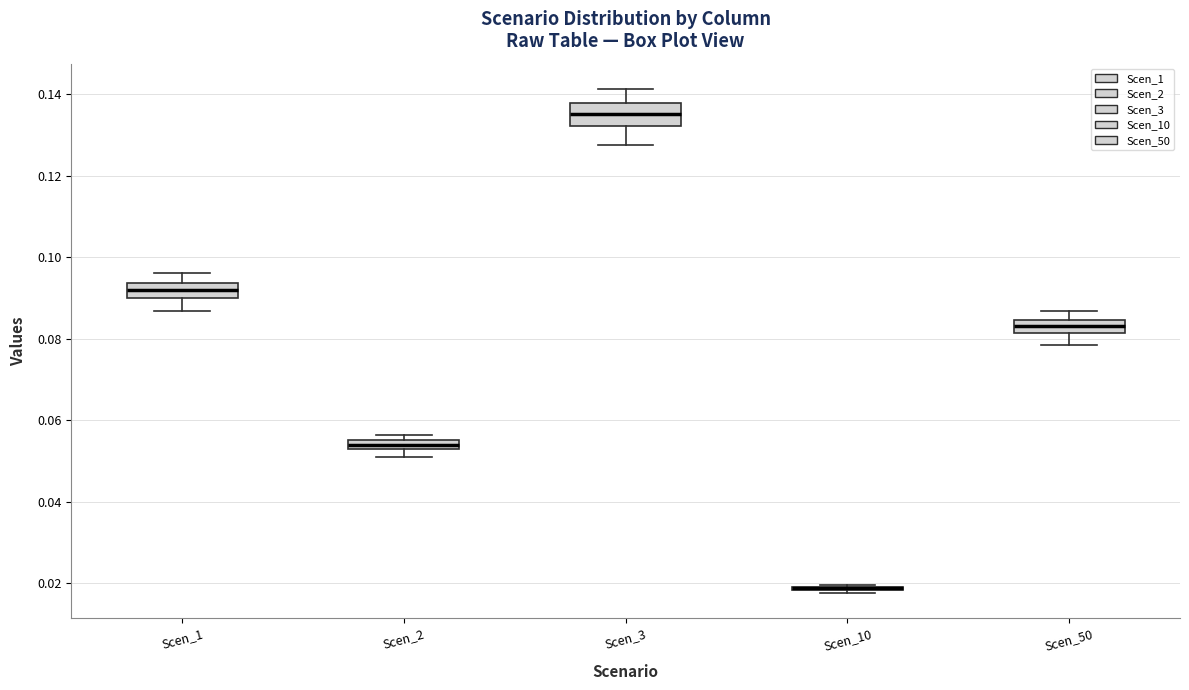

Where does the upper whisker of the box for Scen_1 end on the y-axis? The values are not printed on the chart, so give them approximately, as read against the axis.

0.096